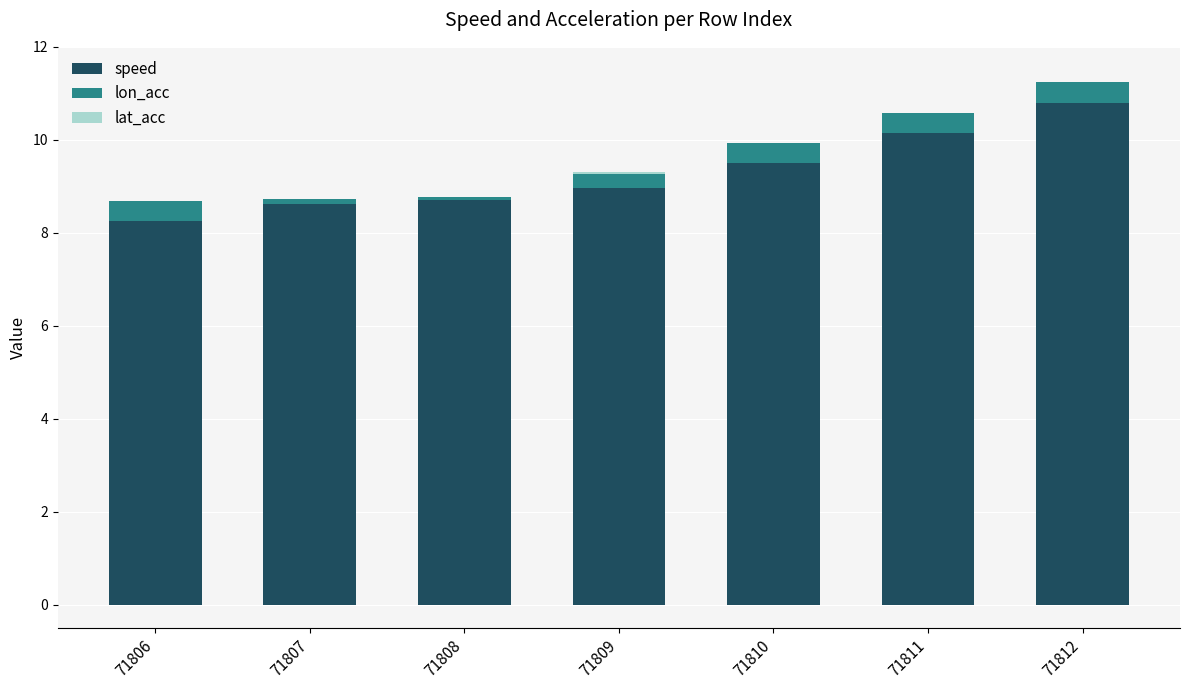

True or false: speed has a value of 3.1 at 71809.

False